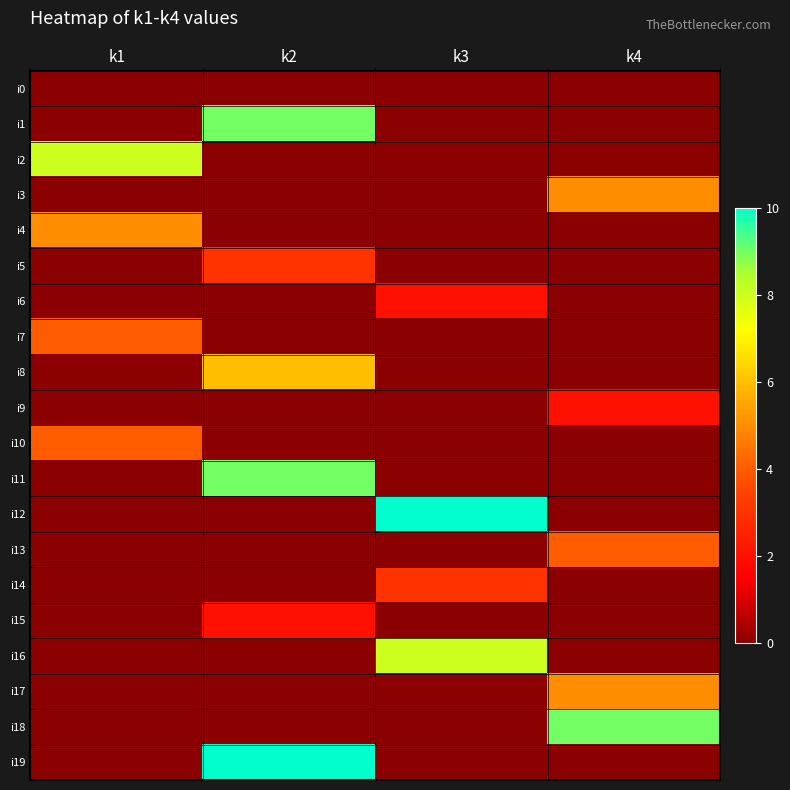

Reading left to right, list all the values displayed in this chart.

i0: k1=0	k2=0	k3=0	k4=0
i1: k1=0	k2=9	k3=0	k4=0
i2: k1=8	k2=0	k3=0	k4=0
i3: k1=0	k2=0	k3=0	k4=5
i4: k1=5	k2=0	k3=0	k4=0
i5: k1=0	k2=3	k3=0	k4=0
i6: k1=0	k2=0	k3=2	k4=0
i7: k1=4	k2=0	k3=0	k4=0
i8: k1=0	k2=6	k3=0	k4=0
i9: k1=0	k2=0	k3=0	k4=2
i10: k1=4	k2=0	k3=0	k4=0
i11: k1=0	k2=9	k3=0	k4=0
i12: k1=0	k2=0	k3=10	k4=0
i13: k1=0	k2=0	k3=0	k4=4
i14: k1=0	k2=0	k3=3	k4=0
i15: k1=0	k2=2	k3=0	k4=0
i16: k1=0	k2=0	k3=8	k4=0
i17: k1=0	k2=0	k3=0	k4=5
i18: k1=0	k2=0	k3=0	k4=9
i19: k1=0	k2=10	k3=0	k4=0